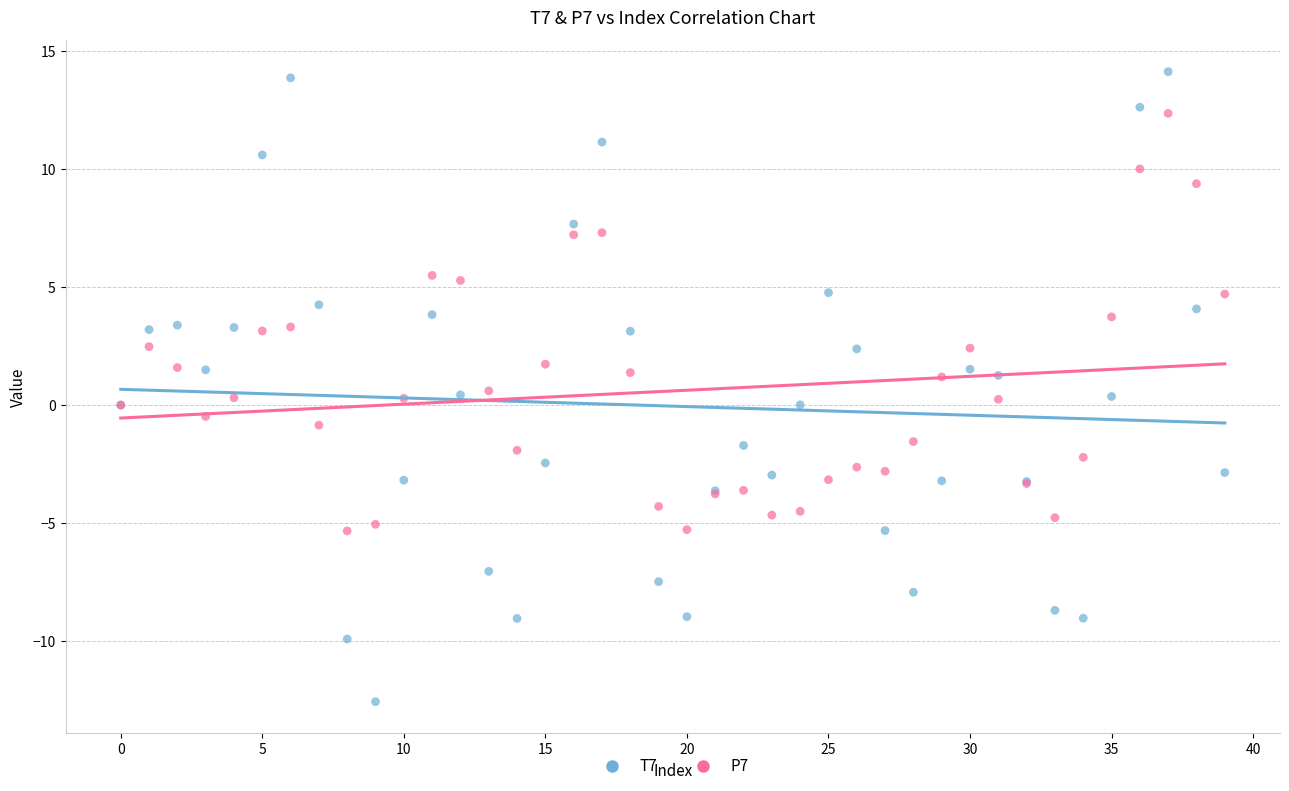

Which series contains the lowest Y value?

T7